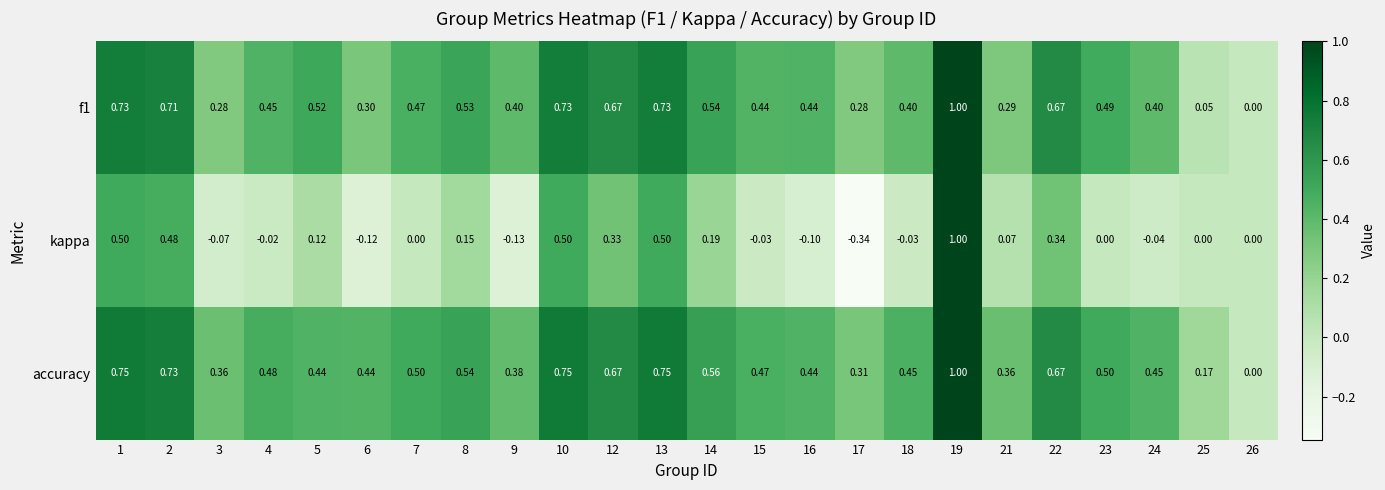

Count the number of data series in this chart.

3